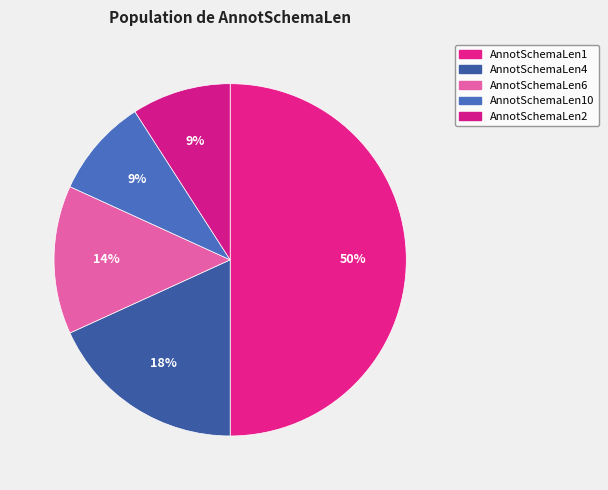

Rank the categories by value from lowest to highest.

AnnotSchemaLen10, AnnotSchemaLen2, AnnotSchemaLen6, AnnotSchemaLen4, AnnotSchemaLen1